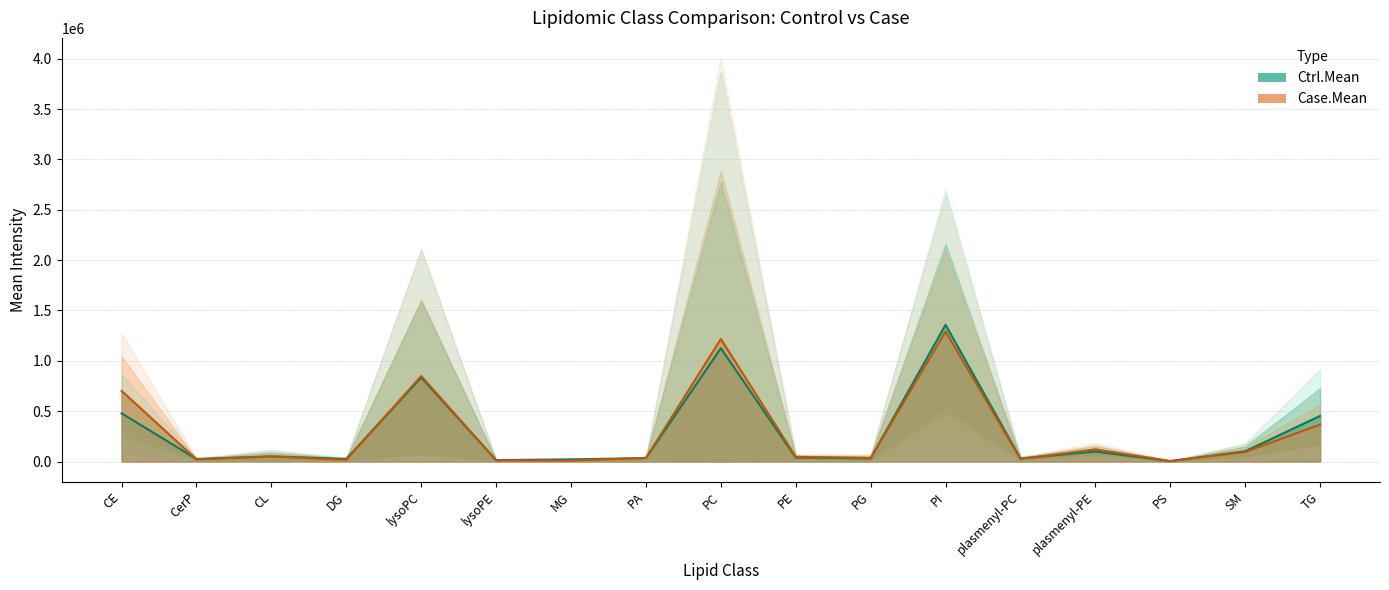

How many series are shown in this chart?

2